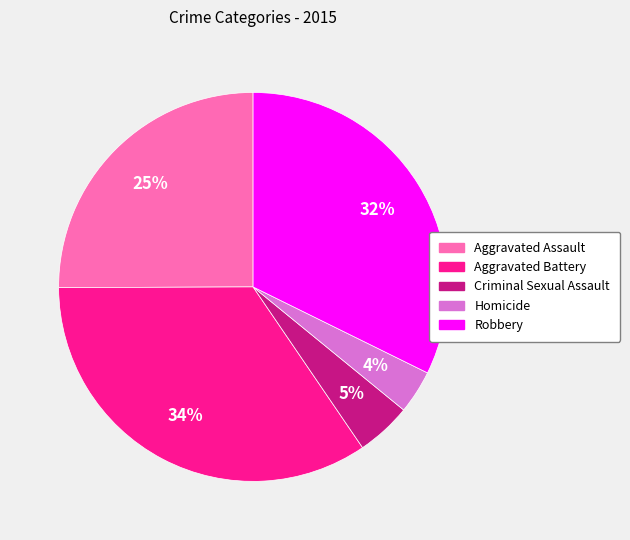

Does Aggravated Battery account for over 50% of the chart?

No